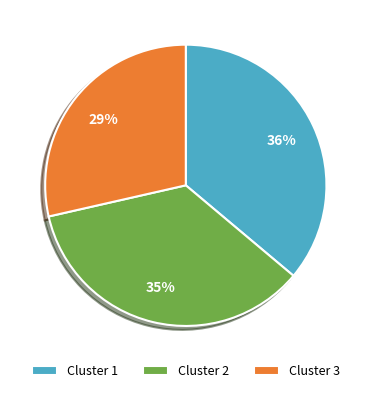

Combined, do Cluster 2 and Cluster 3 account for over 50%?

Yes